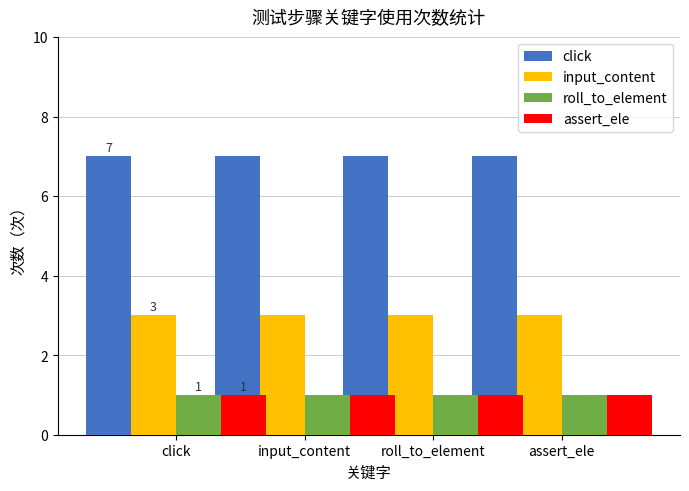

List the series in order of their peak value, lowest first.

roll_to_element, assert_ele, input_content, click